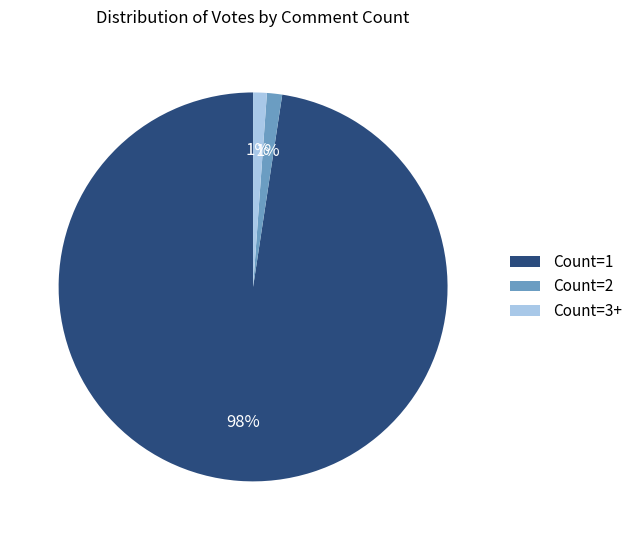

To the nearest percent, what is the average slice percentage?

33%